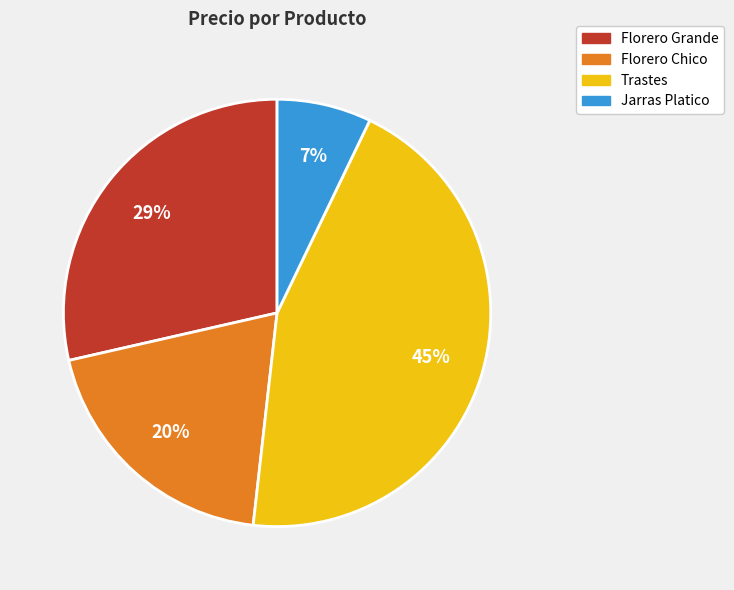

To the nearest percent, what is the average slice percentage?

25%